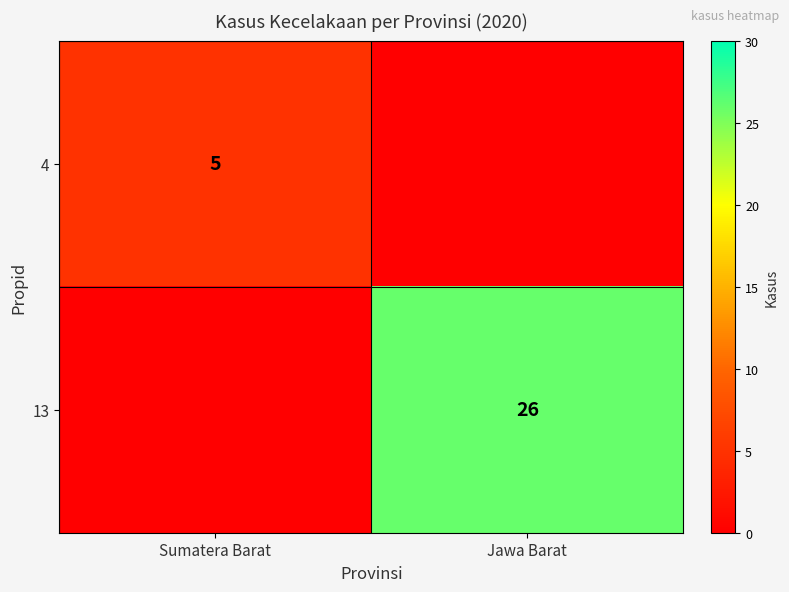

Is it true that 4 equals 8 at Sumatera Barat?

False